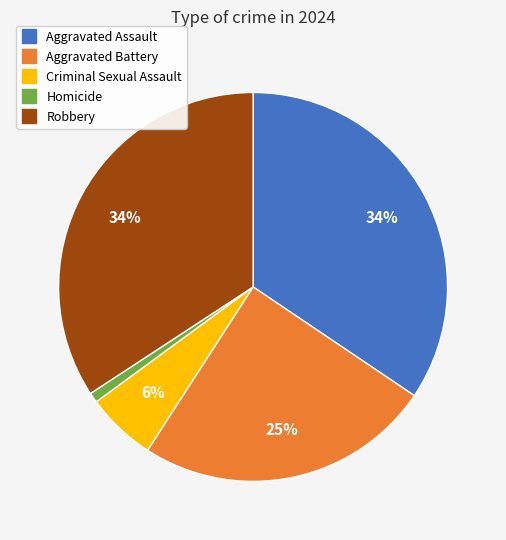

To the nearest percent, what percentage of the pie is Aggravated Battery?

25%